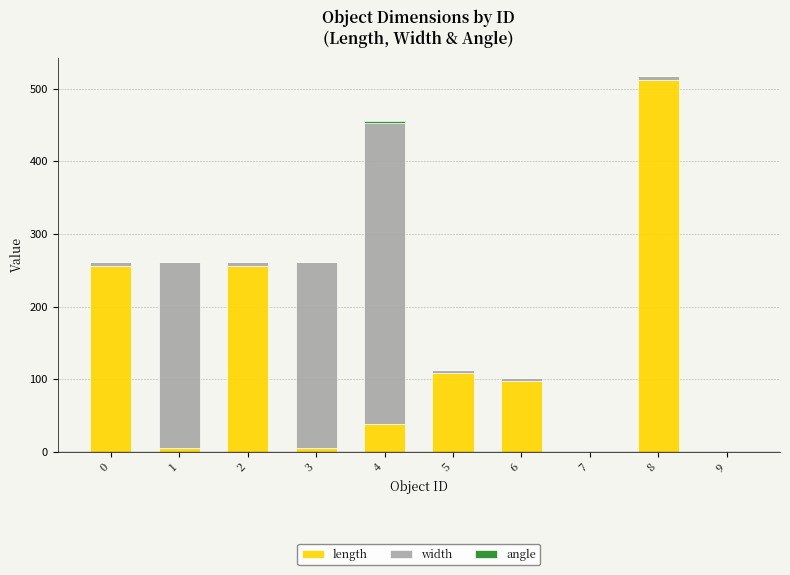

Does the chart contain stacked bars?

Yes